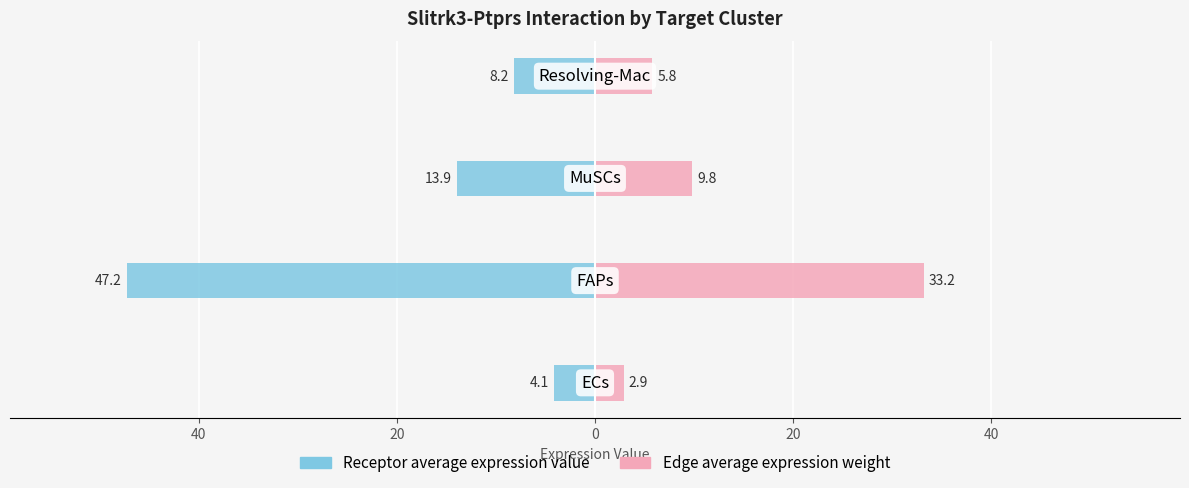

How many bars are there in each group?

2